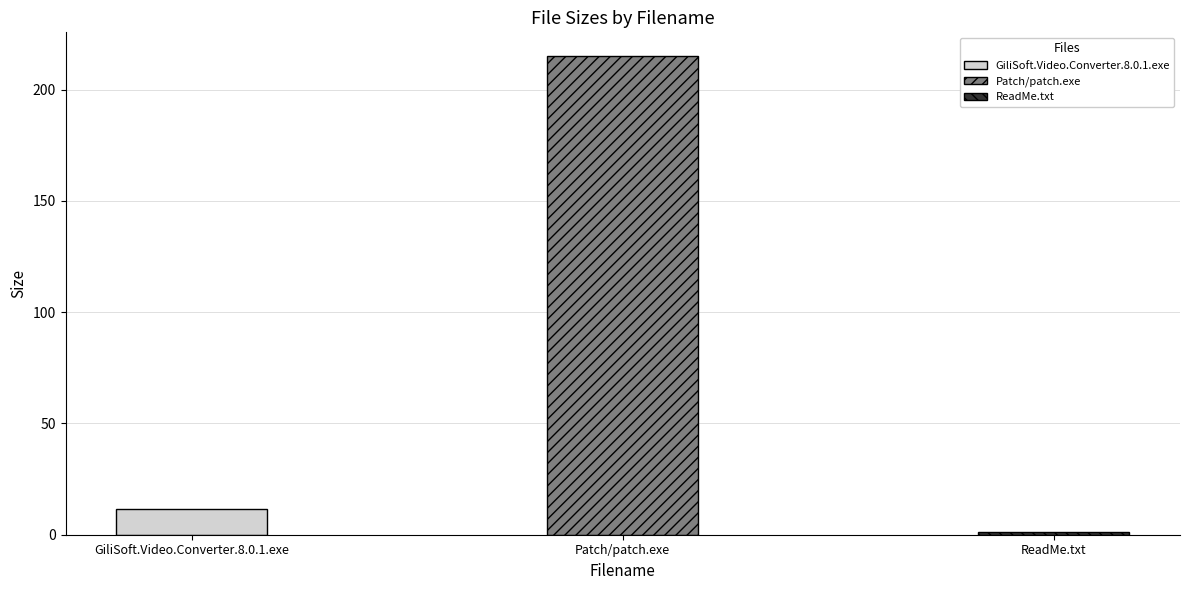

What is the difference between the maximum and minimum values?

213.8